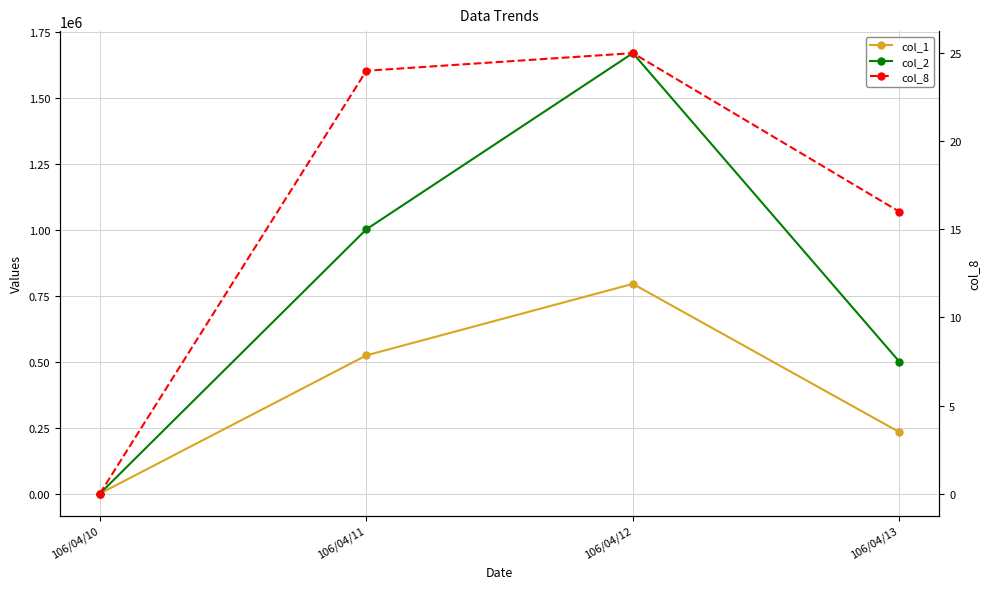

What is the sum of all col_1 values?

1552000